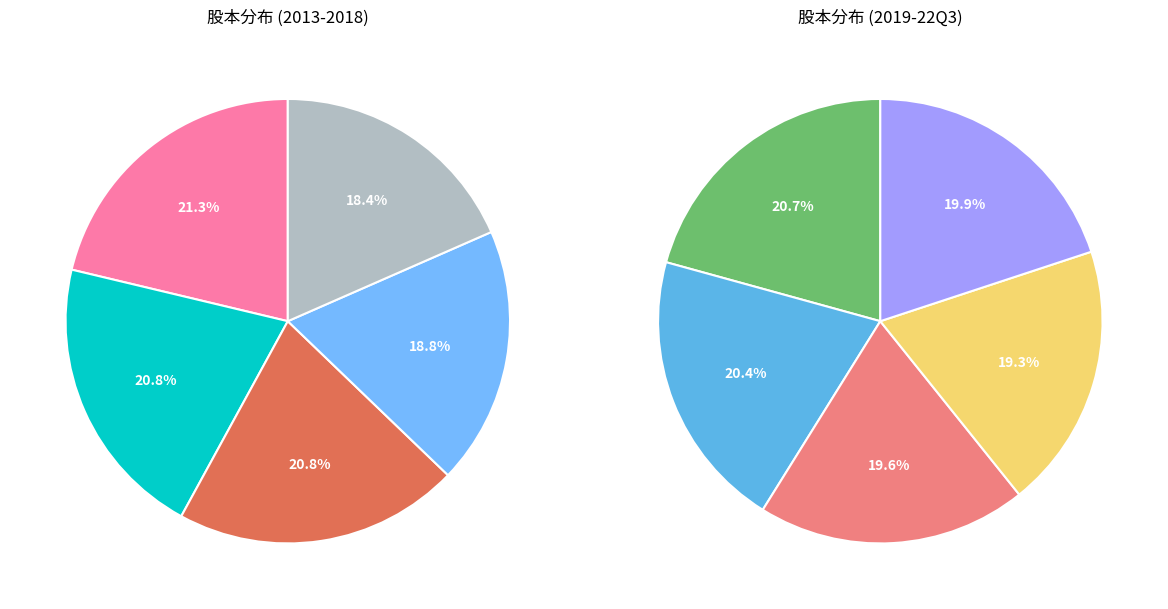

What is the ratio of the value at 2013 to the value at 2018?

0.9